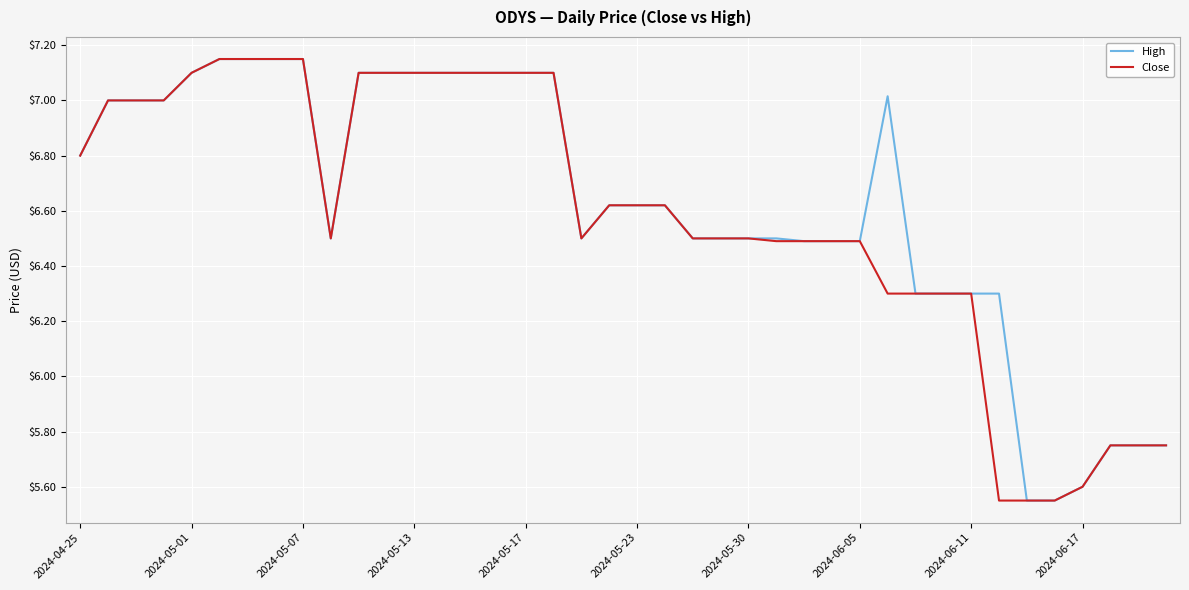

True or false: Close and High intersect in this chart.

False